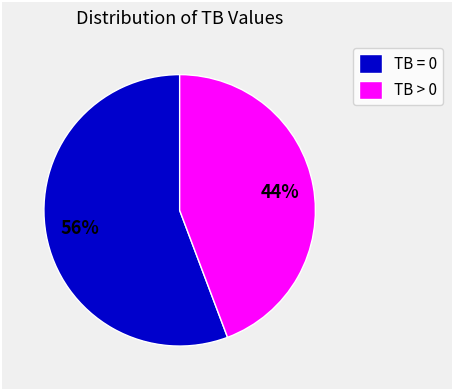

To the nearest percent, what is the average slice percentage?

50%